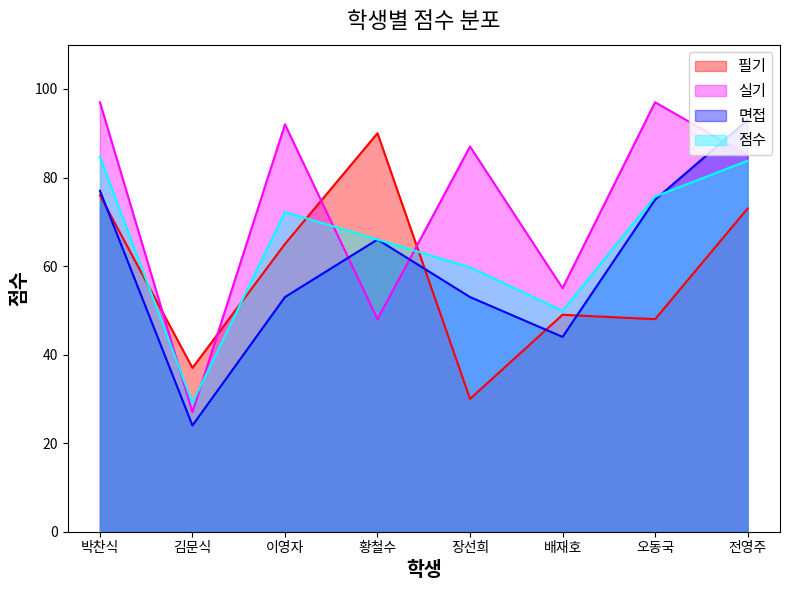

How many data points in 실기 are less than 87?

4